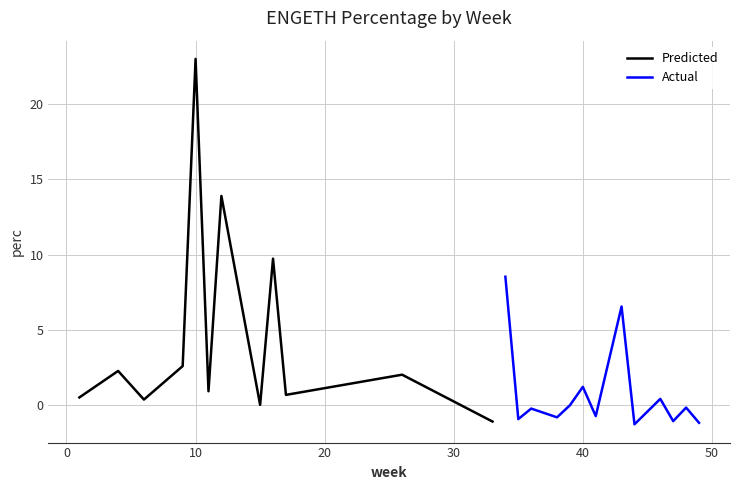

What is the highest value of the Predicted series?

23.0